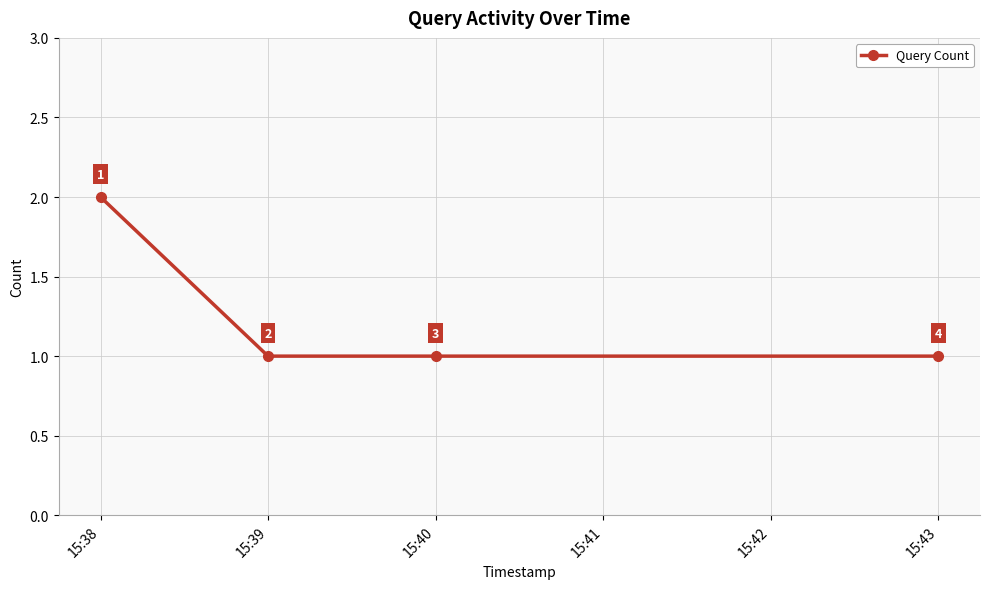

Which has a higher value, 15:39 or 15:38?

15:38